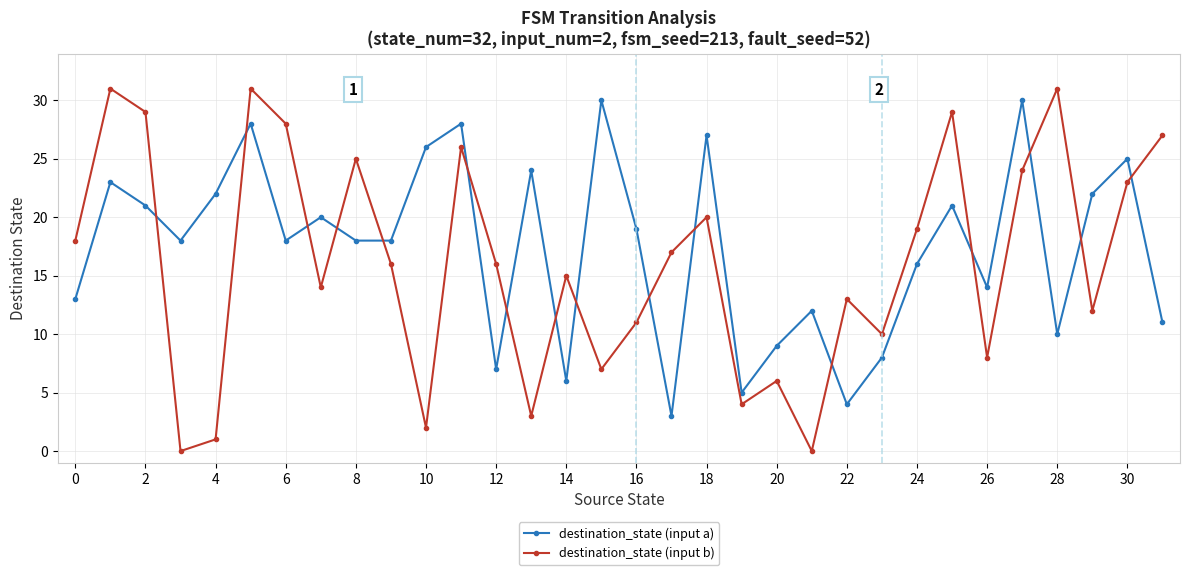

Which series has the widest spread of values?

destination_state (input b)